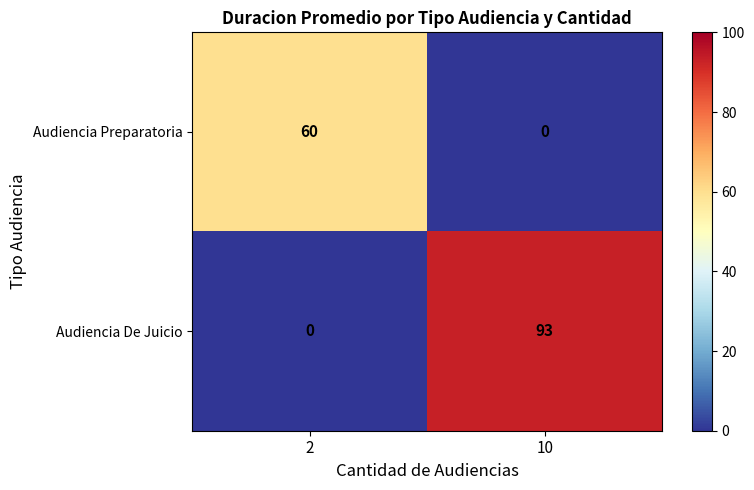

What is the sum of all Audiencia De Juicio values?

93